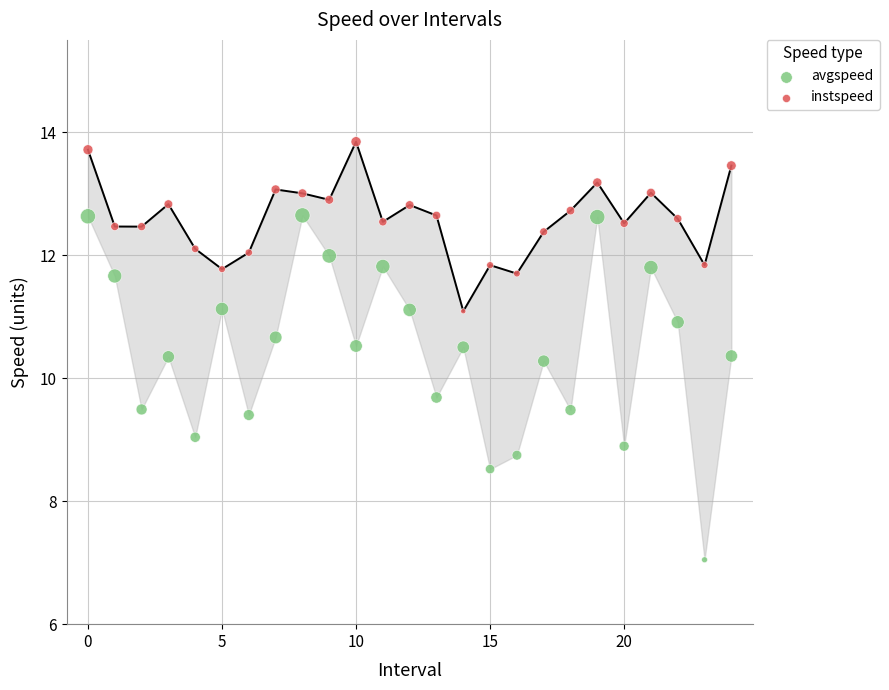

Across all data points, what is the range of Y values (max minus min)?

6.8